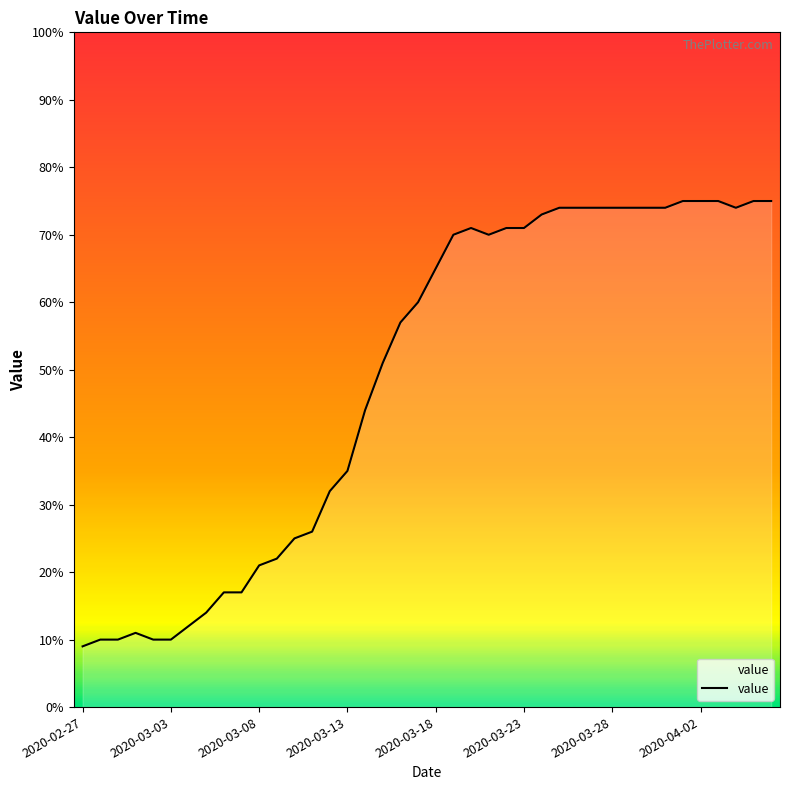

What is the difference between the maximum and minimum values?

66